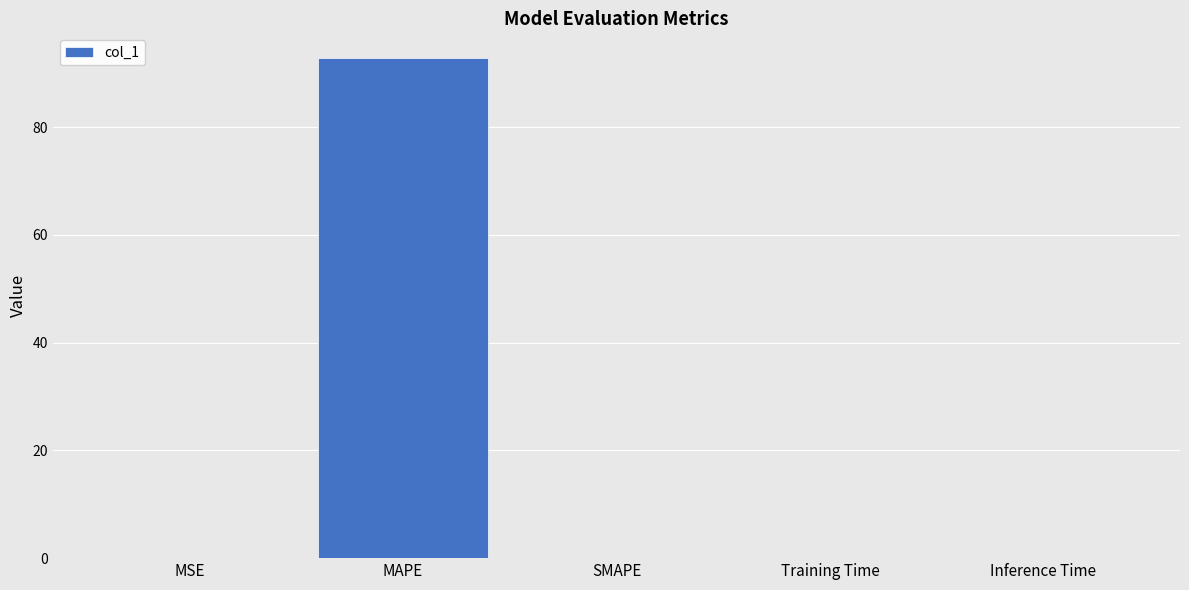

Which has a higher value, MAPE or MSE?

MAPE